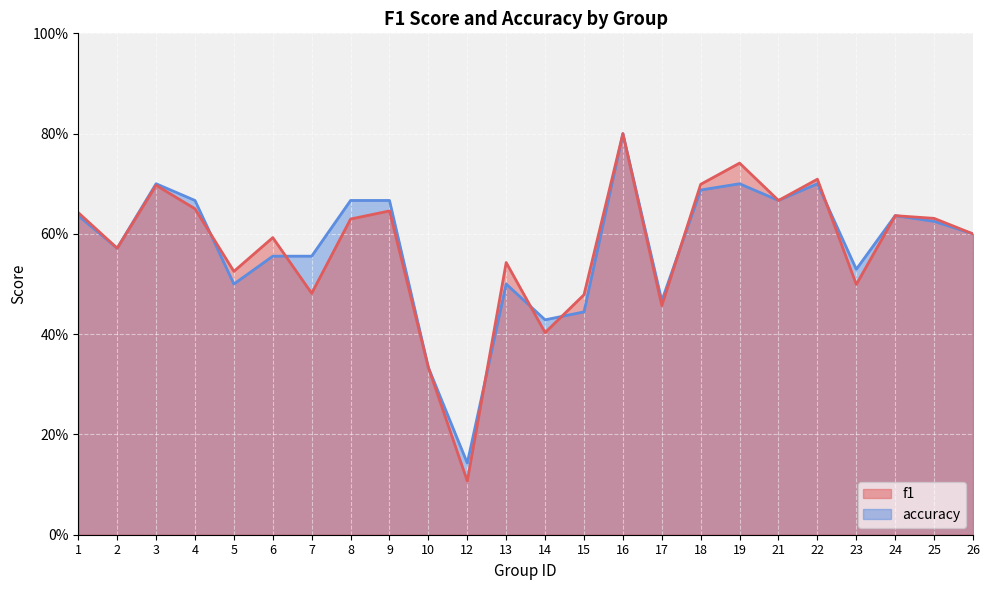

What are all the series names shown in the legend?

f1, accuracy